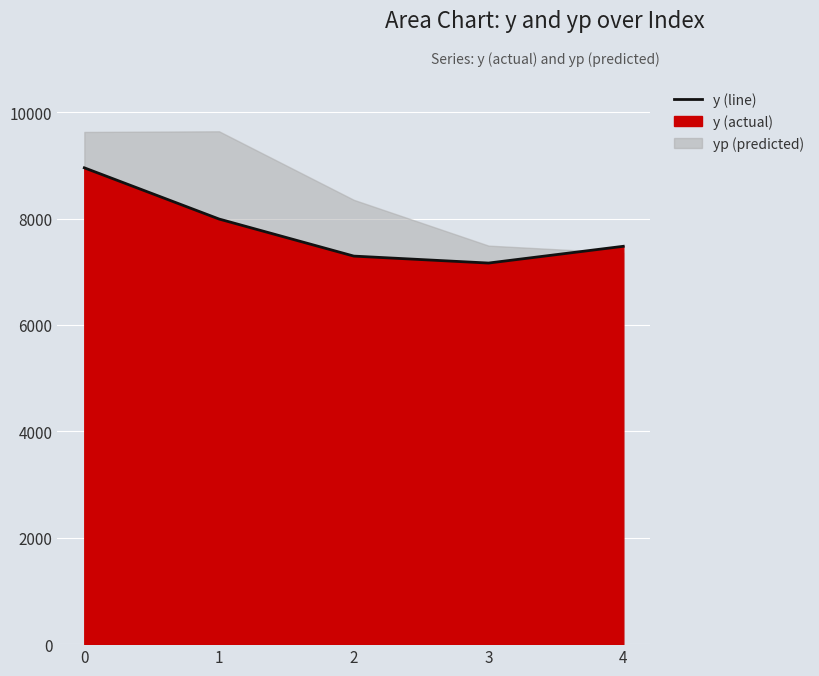

What is the value of the 4th point from the left?

7163.4